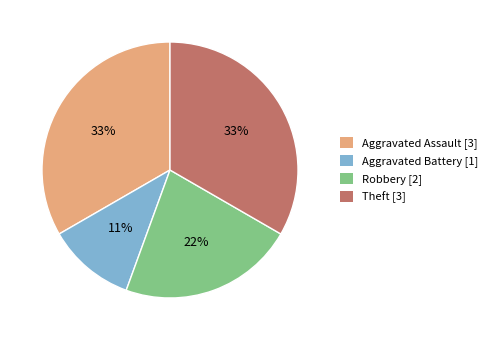

True or false: Theft accounts for 45% of the total.

False